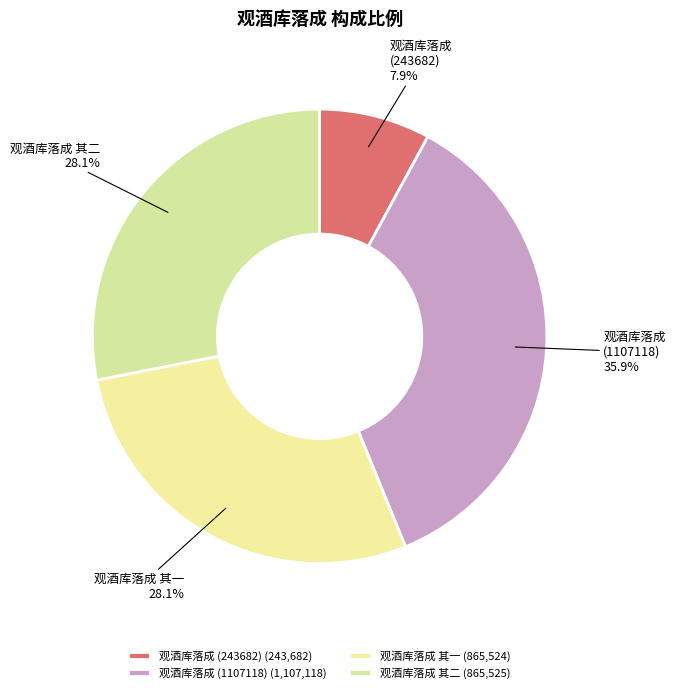

Is the sum of 观酒库落成 (243682) and 观酒库落成 (1107118) greater than half?

No